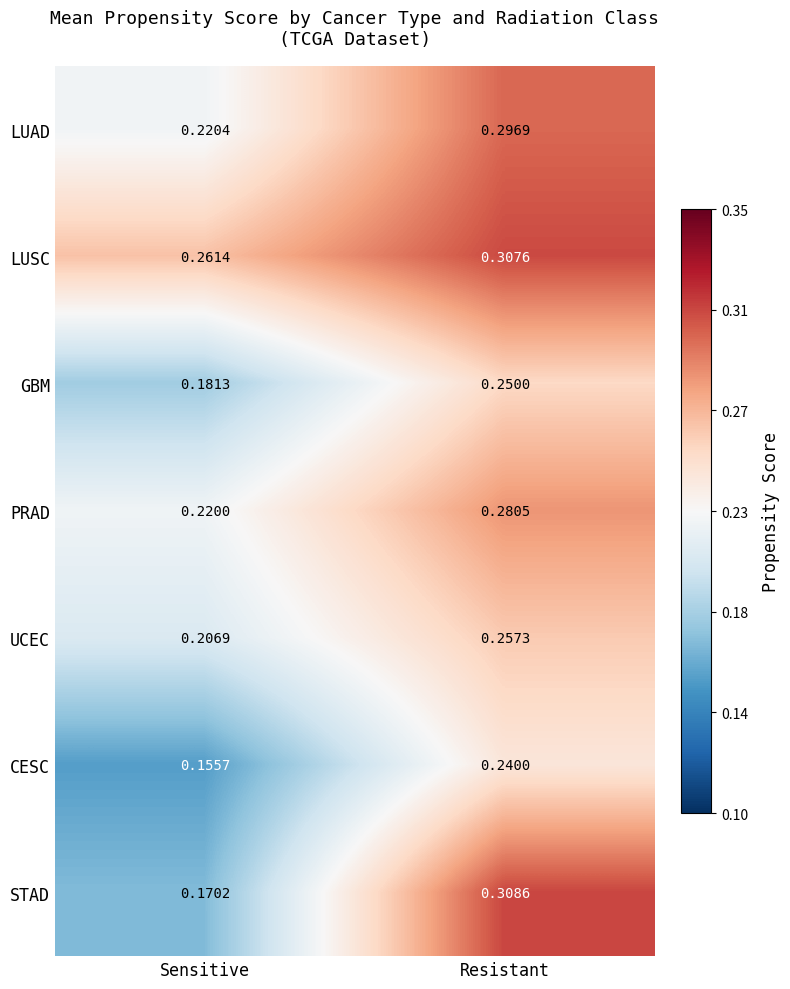

Which series has the largest range (max minus min)?

STAD